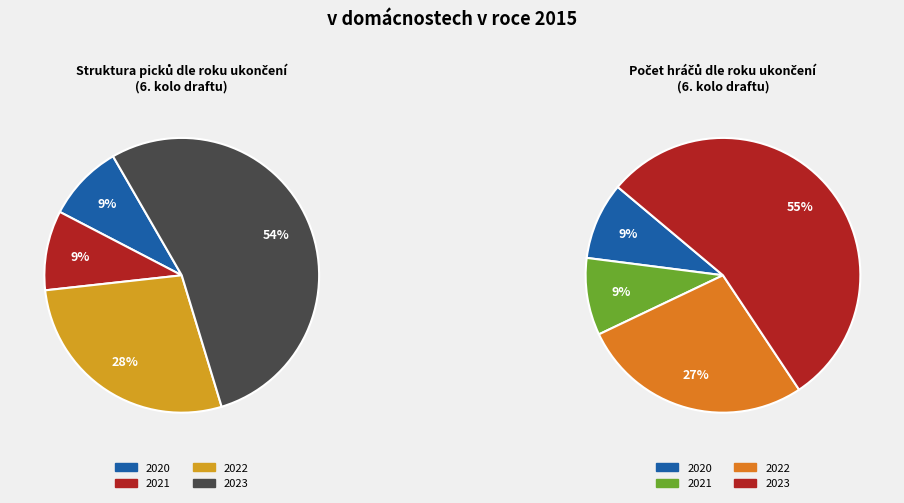

Is the sum of 2022 and 2021 greater than half?

No